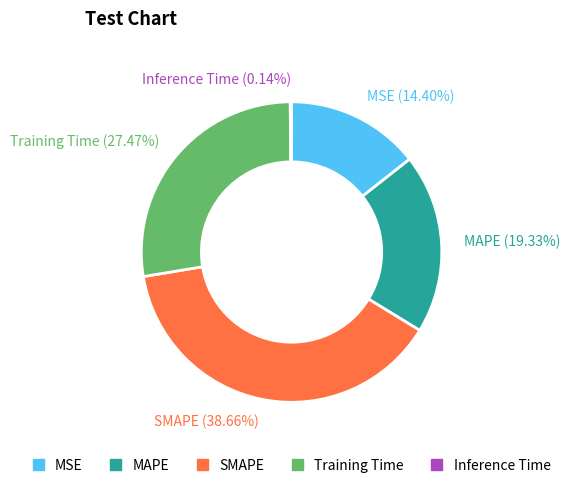

Is there a majority slice in this chart?

No